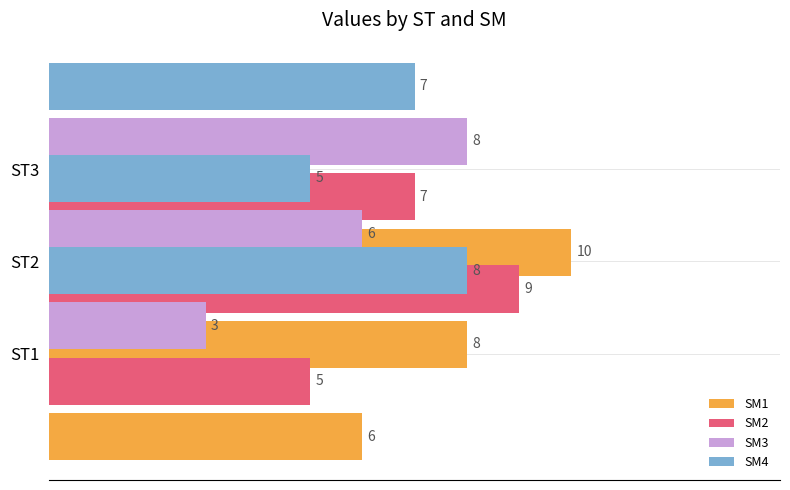

What is the maximum value for SM1?

10